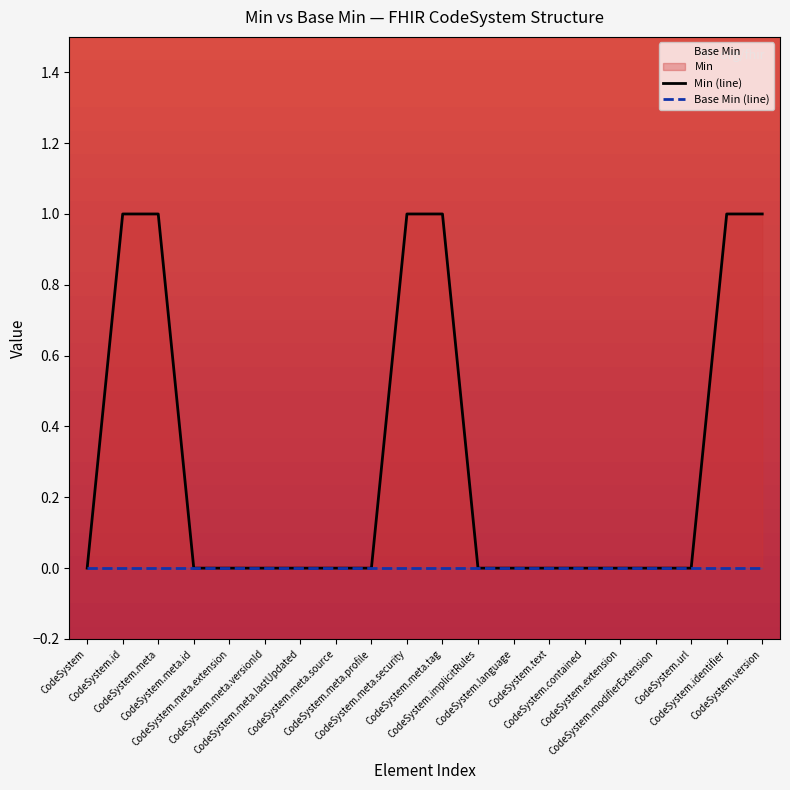

Does the chart have visible grid lines?

No